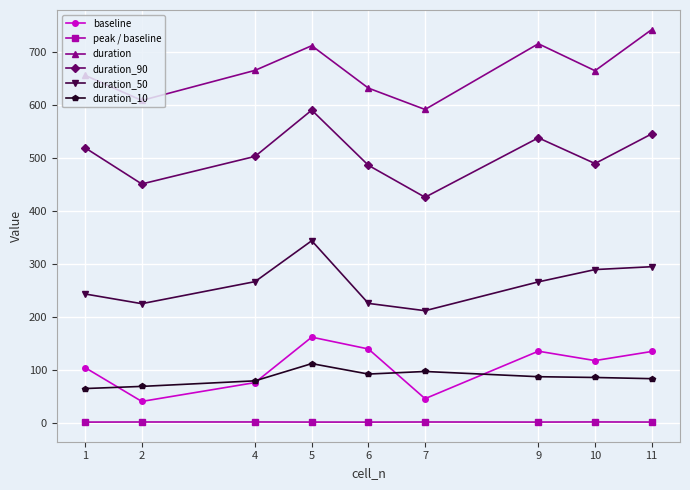

What is the total value across all series at 5?

1919.4